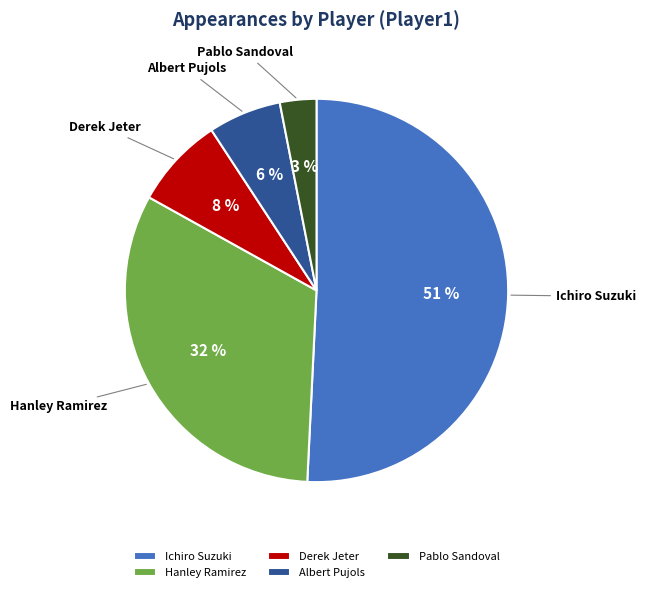

Count the number of slices in the pie.

5